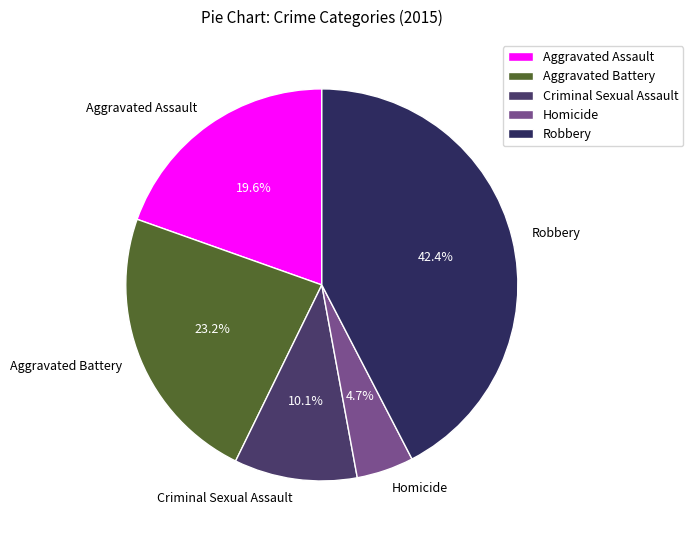

To the nearest percent, what is the combined percentage of Robbery and Homicide?

47%